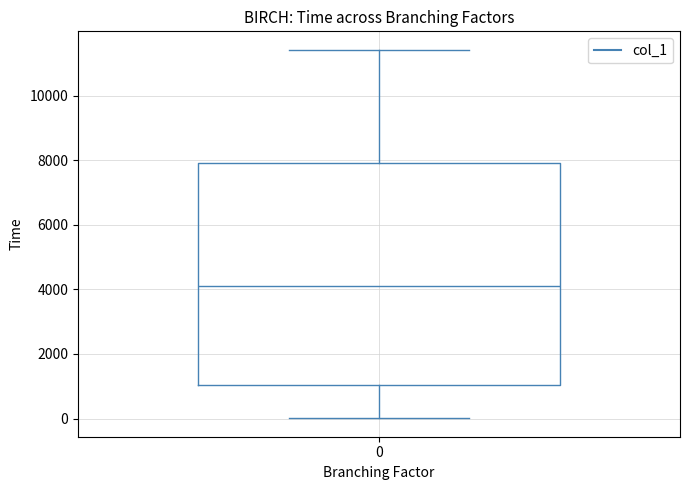

Transcribe this box plot: give where the median line is, the range the box spans, and where the two whiskers end, as read against the y-axis. The values are not printed on the chart, so give them approximately, as read against the axis.

median 4200, box 1000 to 8000, whiskers 0 to 11400